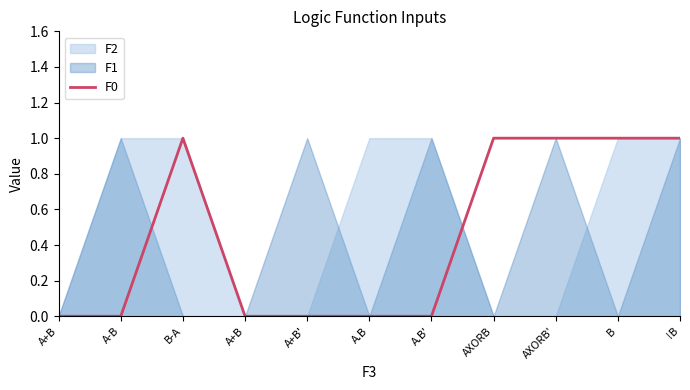

Which category has the highest value across all series?

B-A